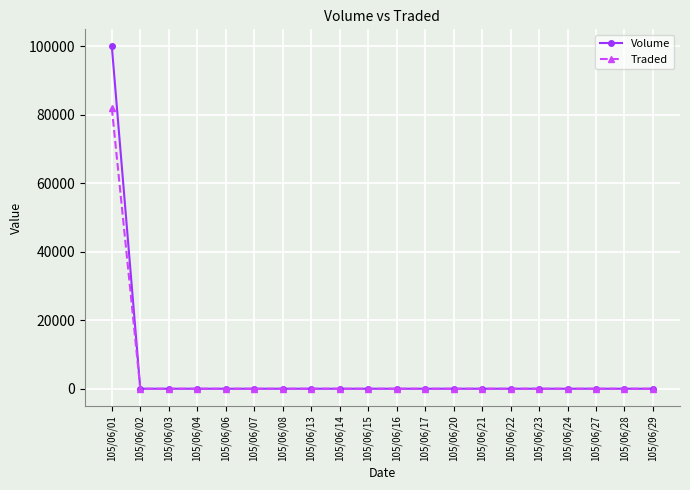

Is the value of Traded at 105/06/07 greater than the value of Volume at 105/06/01?

No